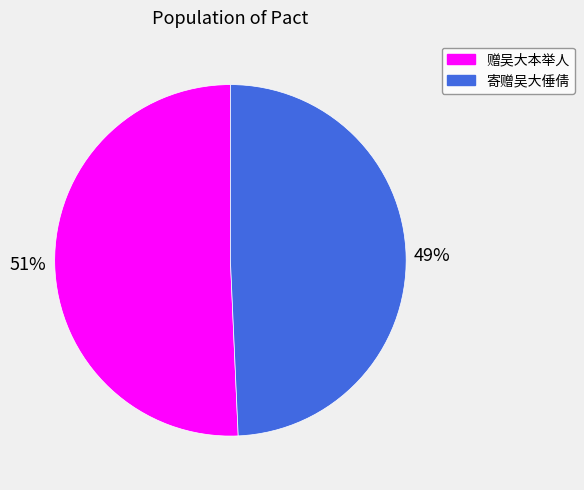

To the nearest percent, what percentage of the pie is 赠吴大本举人?

51%